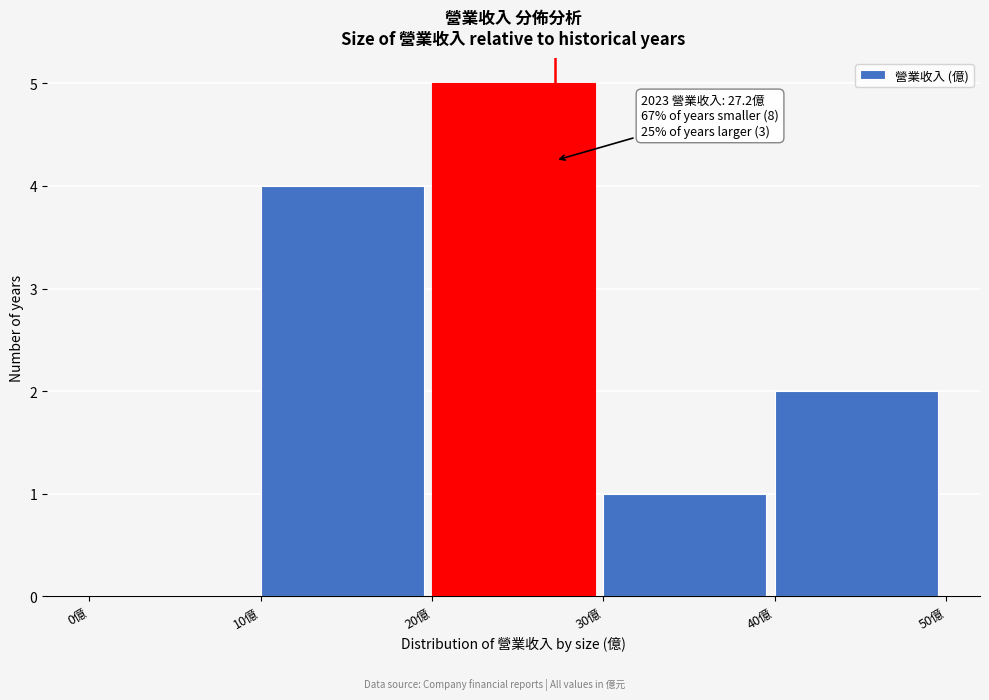

Over which range of the x-axis is the bar tallest?

20 to 30